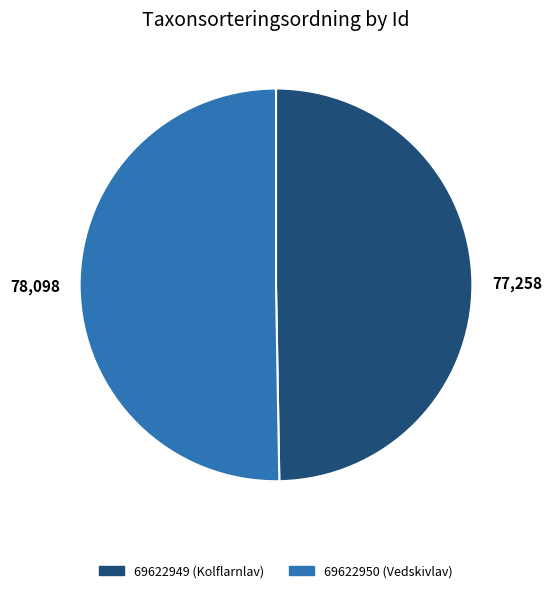

Approximately how many times larger is the value at 77,258 compared to 78,098?

1.0